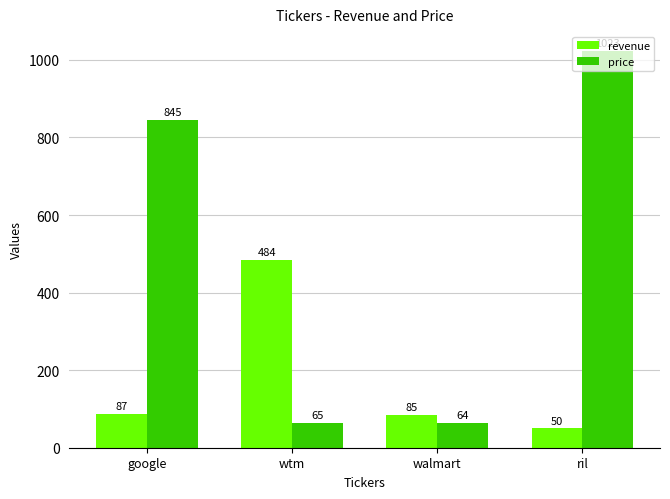

Reading left to right, list all the values displayed in this chart.

revenue: 87	484	85	50
price: 845	65	64	1023